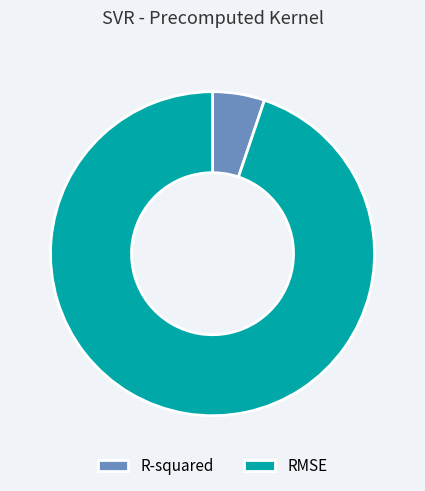

Between RMSE and R-squared, which is larger?

RMSE